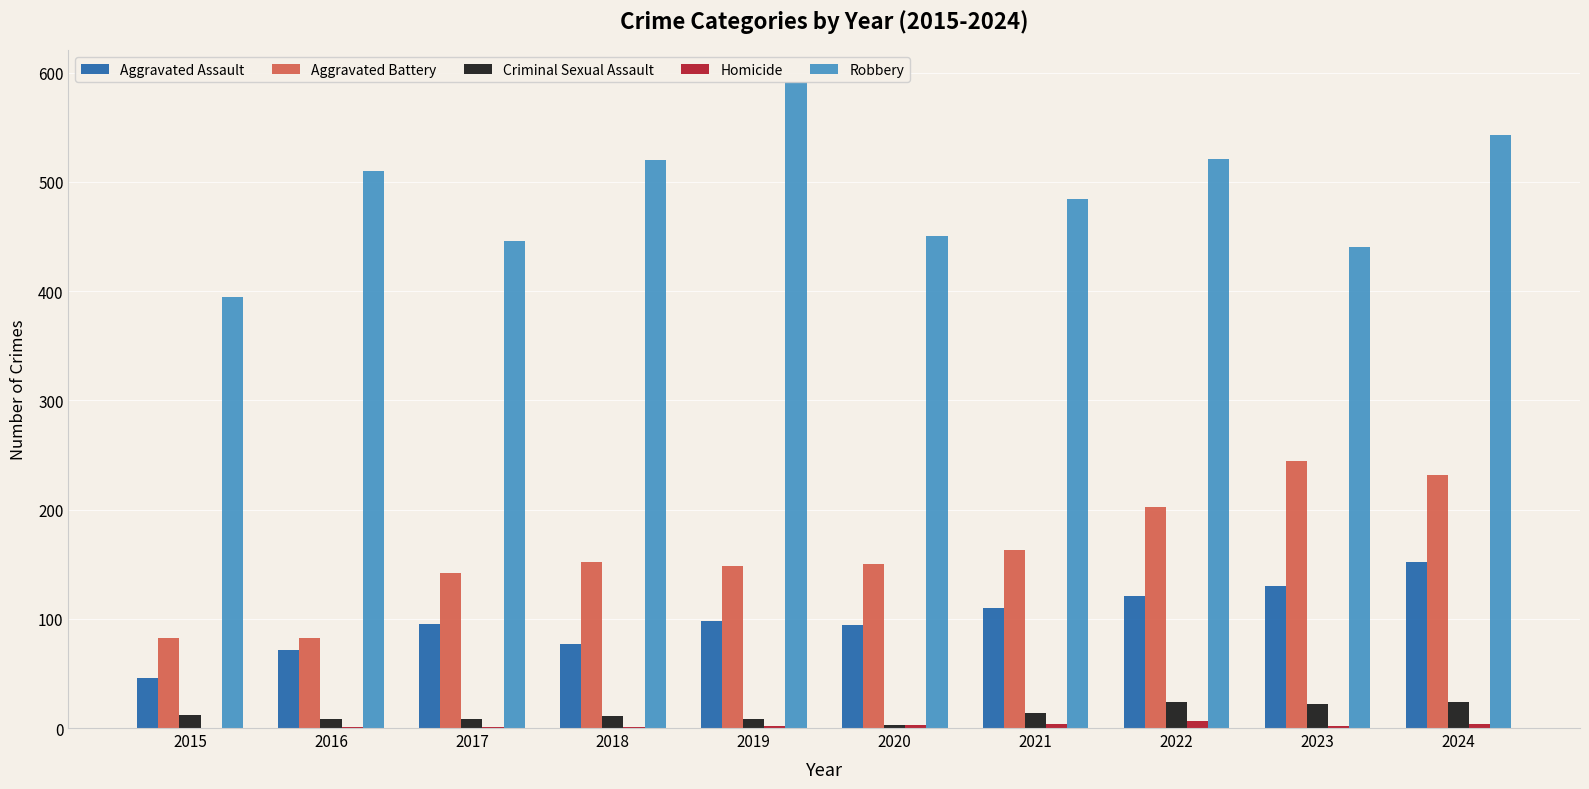

What is the sum of all Robbery values?

4900